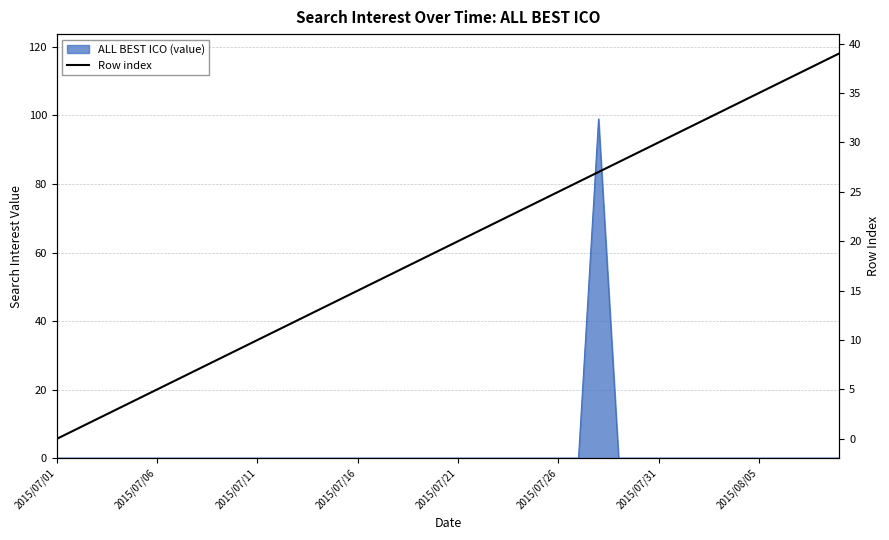

What is the change in value from 16 to 38?

+22